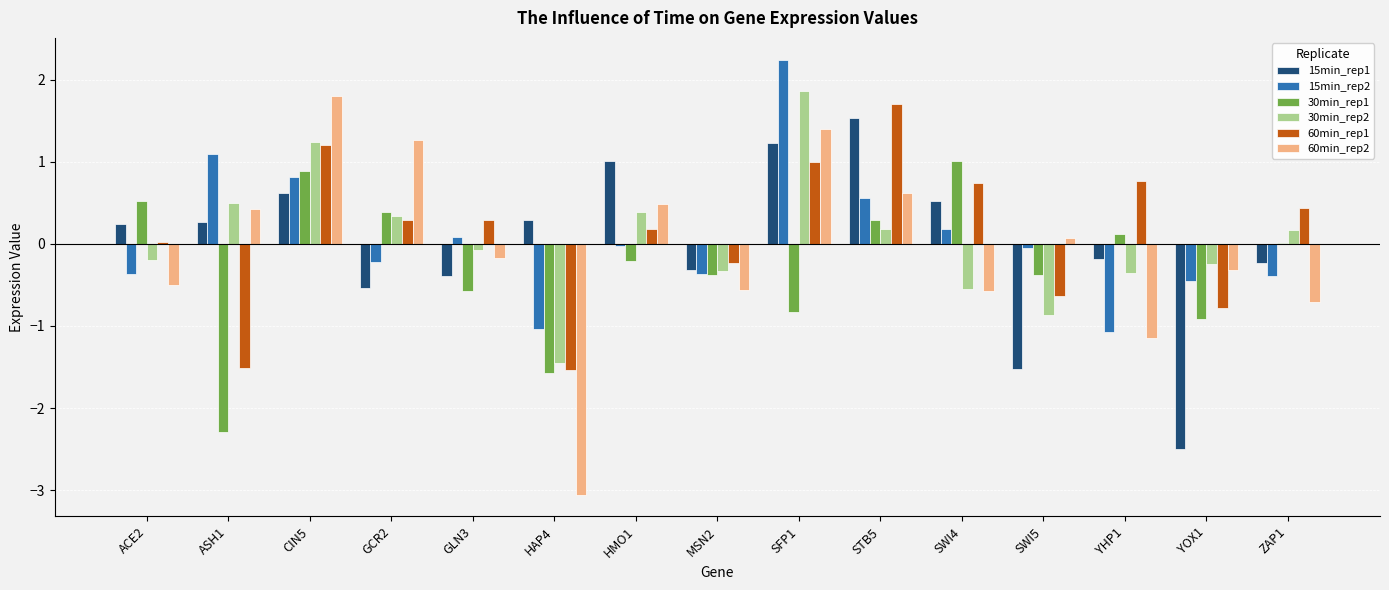

Is the value of 30min_rep2 at SWI5 greater than the value of 60min_rep2 at ACE2?

No